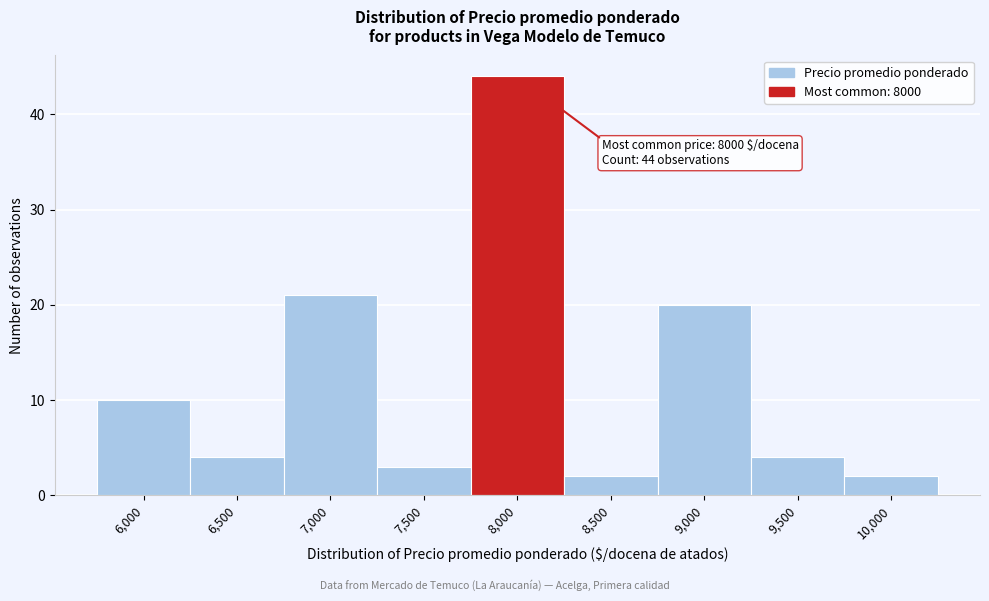

Reading left to right, what are all the values shown in this chart?

10	4	21	3	44	2	20	4	2